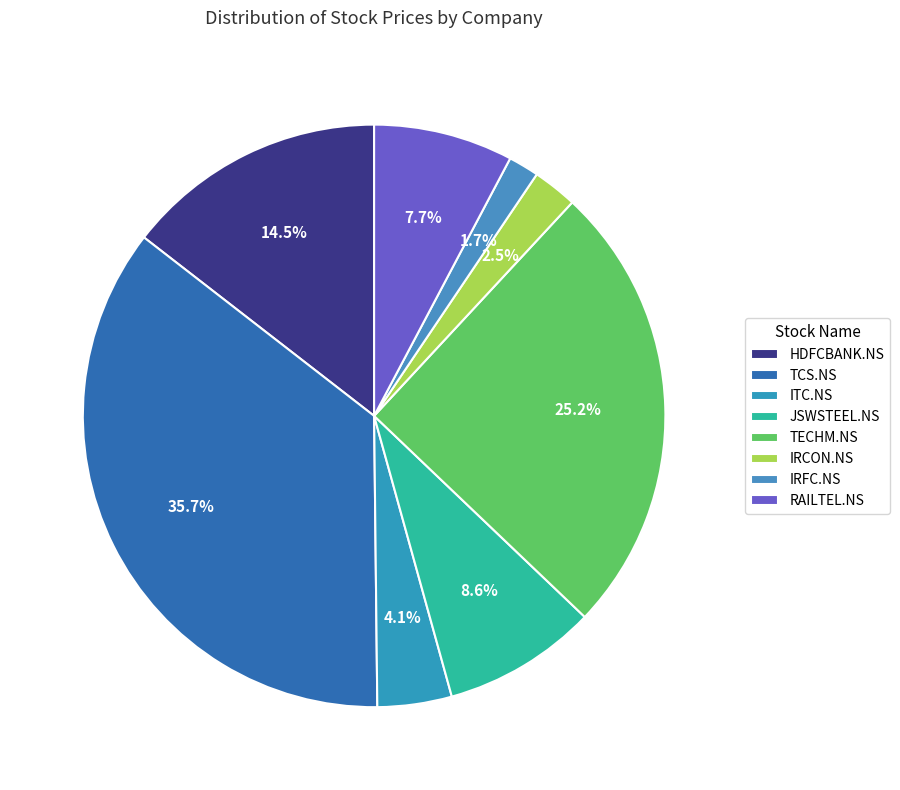

How many segments does this pie chart have?

8